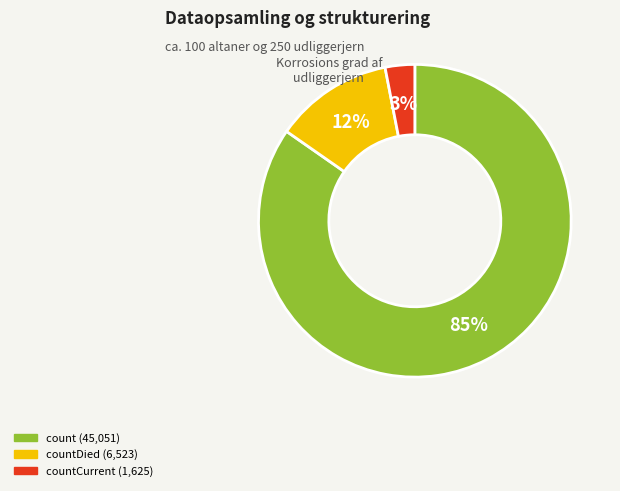

To the nearest percent, what is the average slice percentage?

33%